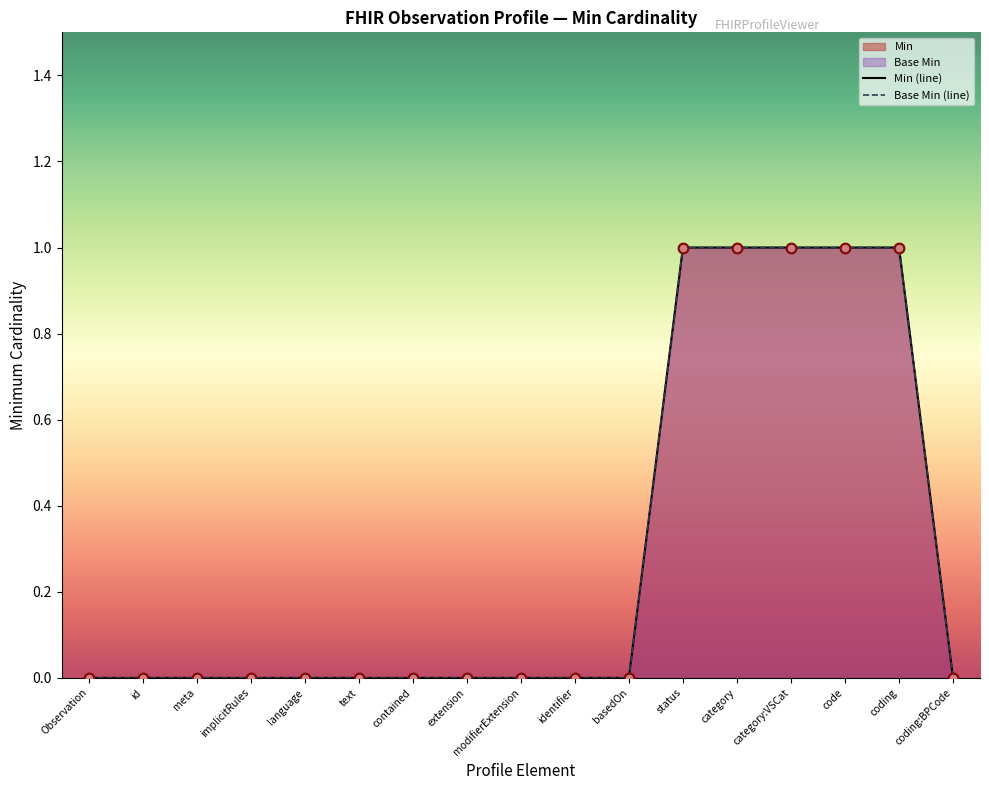

Which series contains the highest Y value?

Min (line)